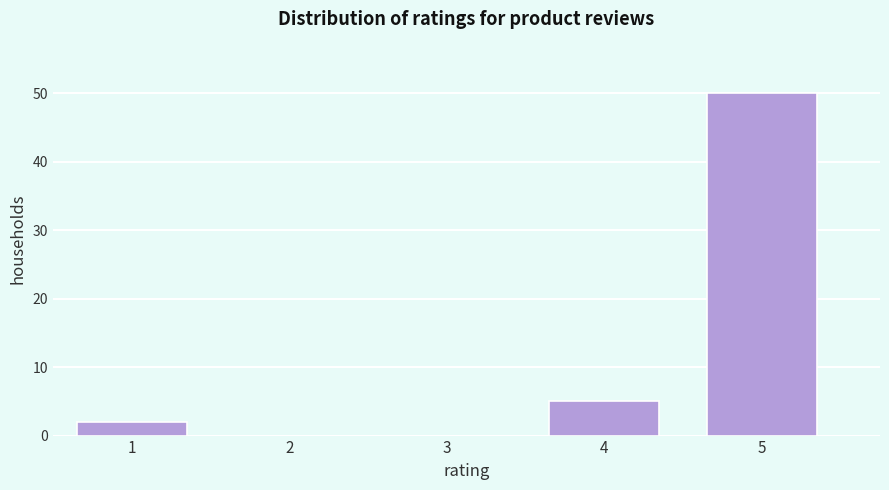

Reading left to right, what are all the values shown in this chart?

1=2	2=0	3=0	4=5	5=50